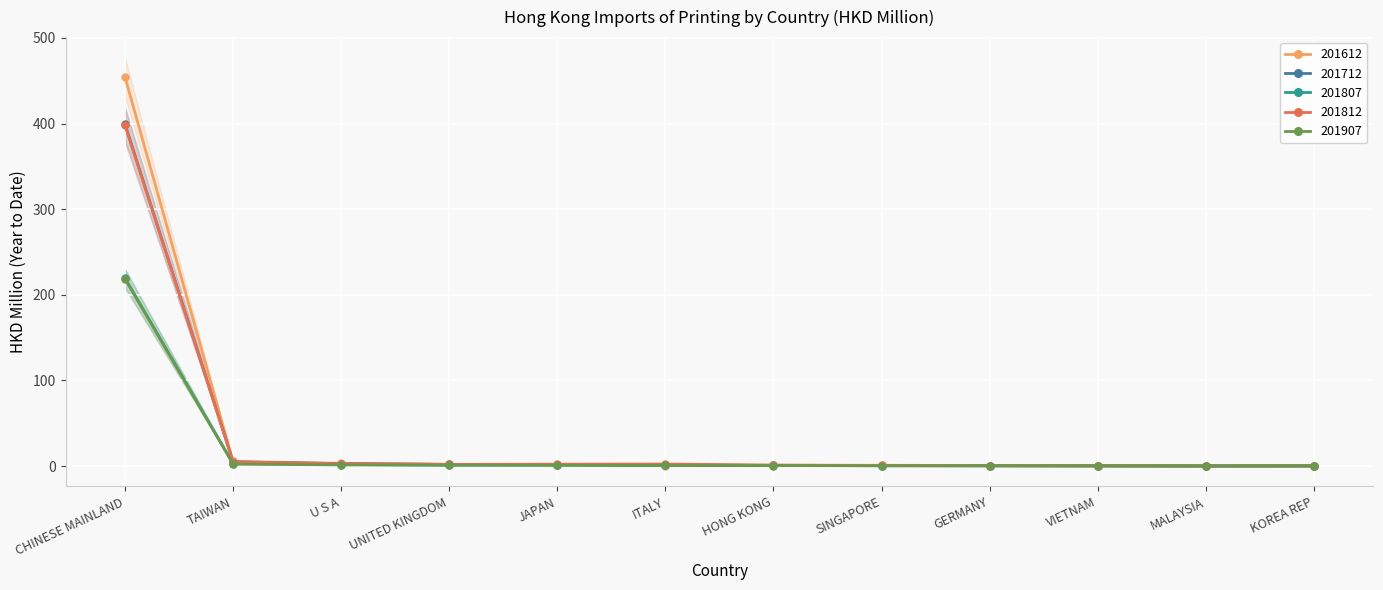

What is the difference between the maximum and minimum values in the 201612 series?

454.1